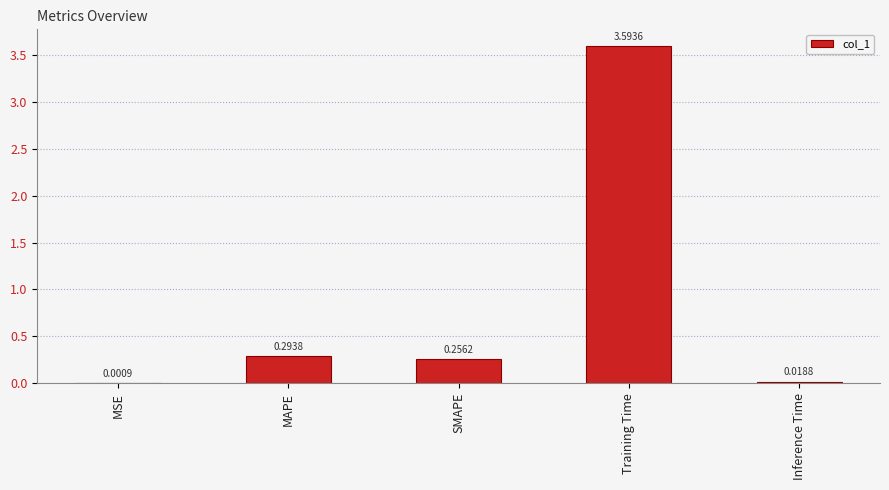

Between Training Time and Inference Time, which is larger?

Training Time